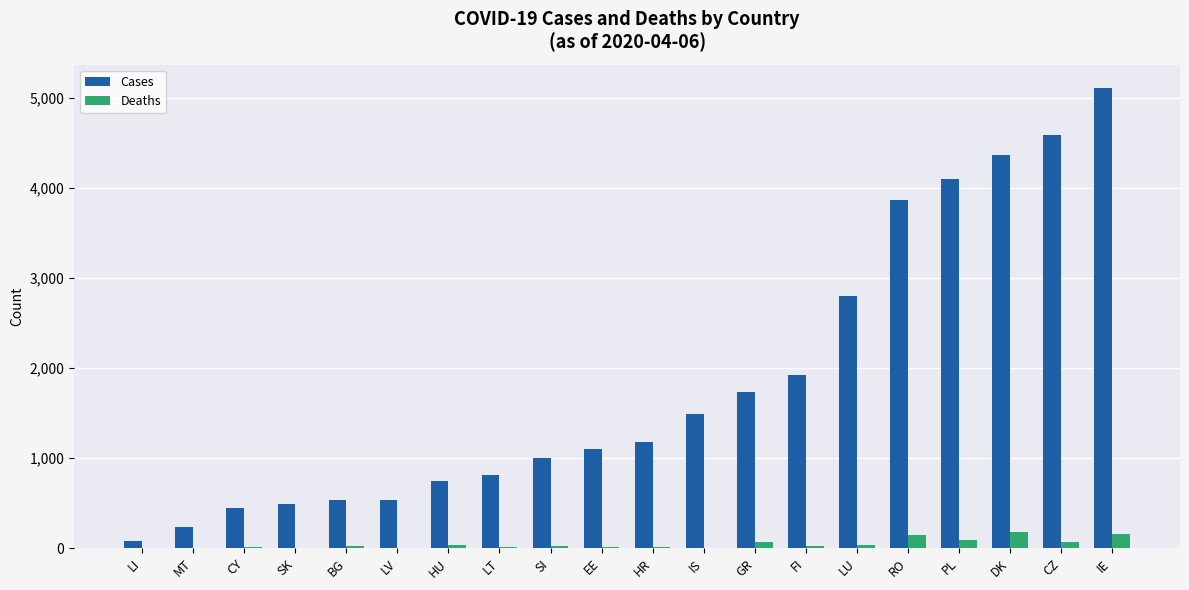

The value of Cases at HU is 744. True or false?

True